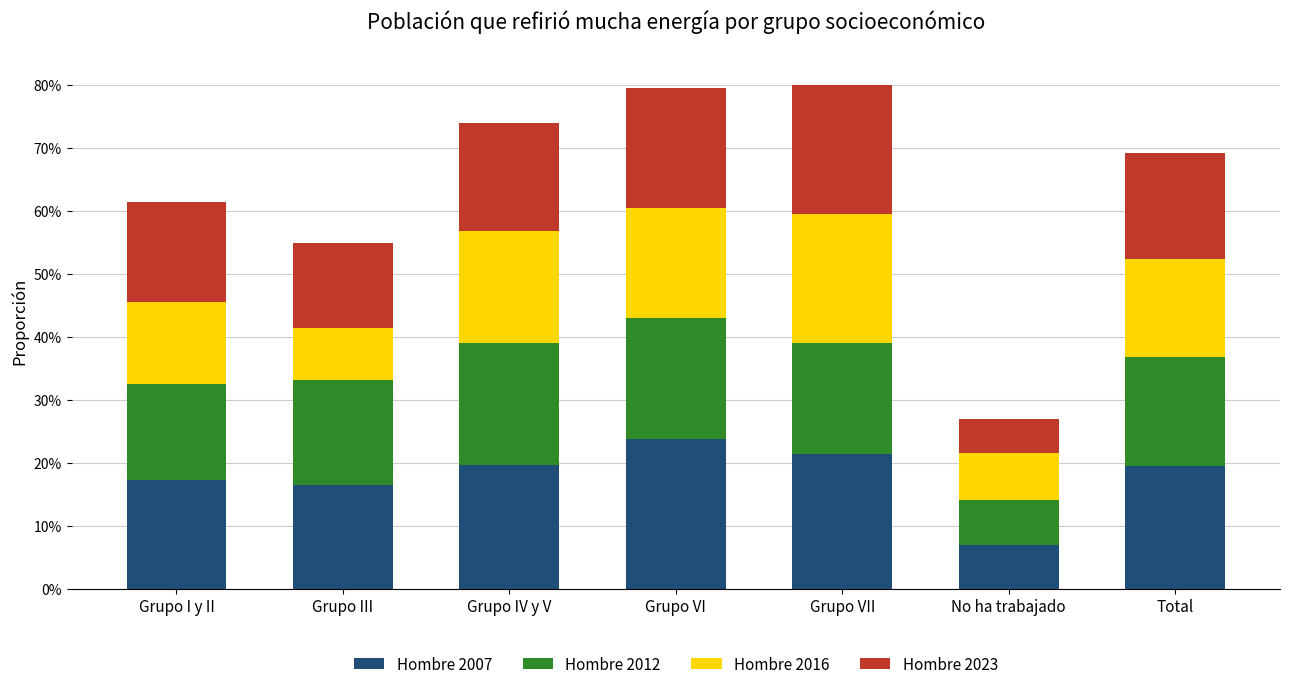

List the labels in order of Hombre 2007 value, smallest first.

No ha trabajado, Grupo III, Grupo I y II, Total, Grupo IV y V, Grupo VII, Grupo VI